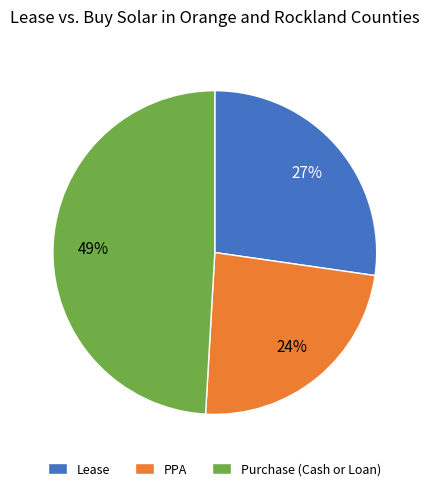

Which has a higher value, Purchase (Cash or Loan) or Lease?

Purchase (Cash or Loan)